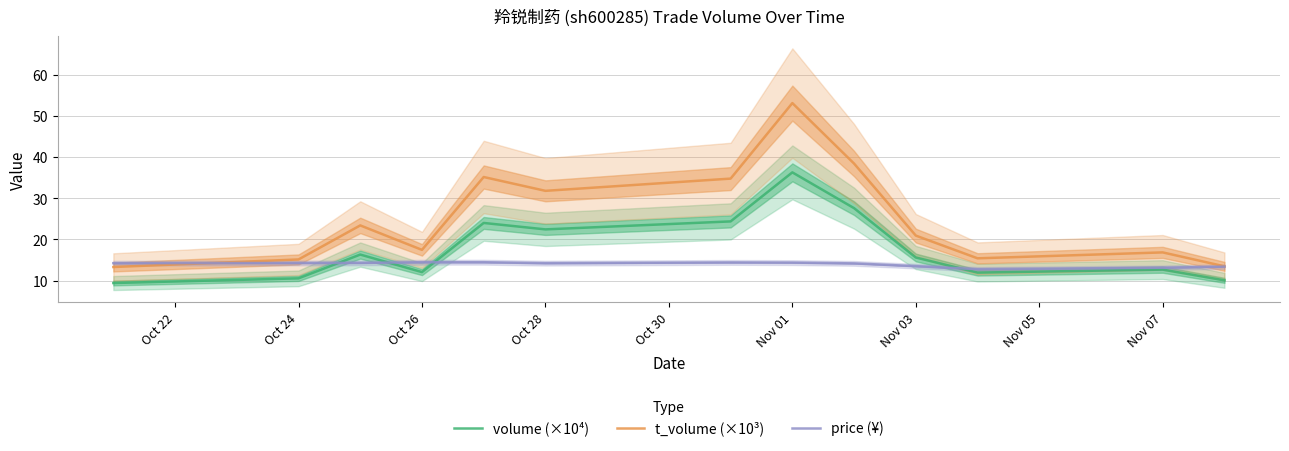

Where is the first local minimum for t_volume (×10³)?

Oct 26